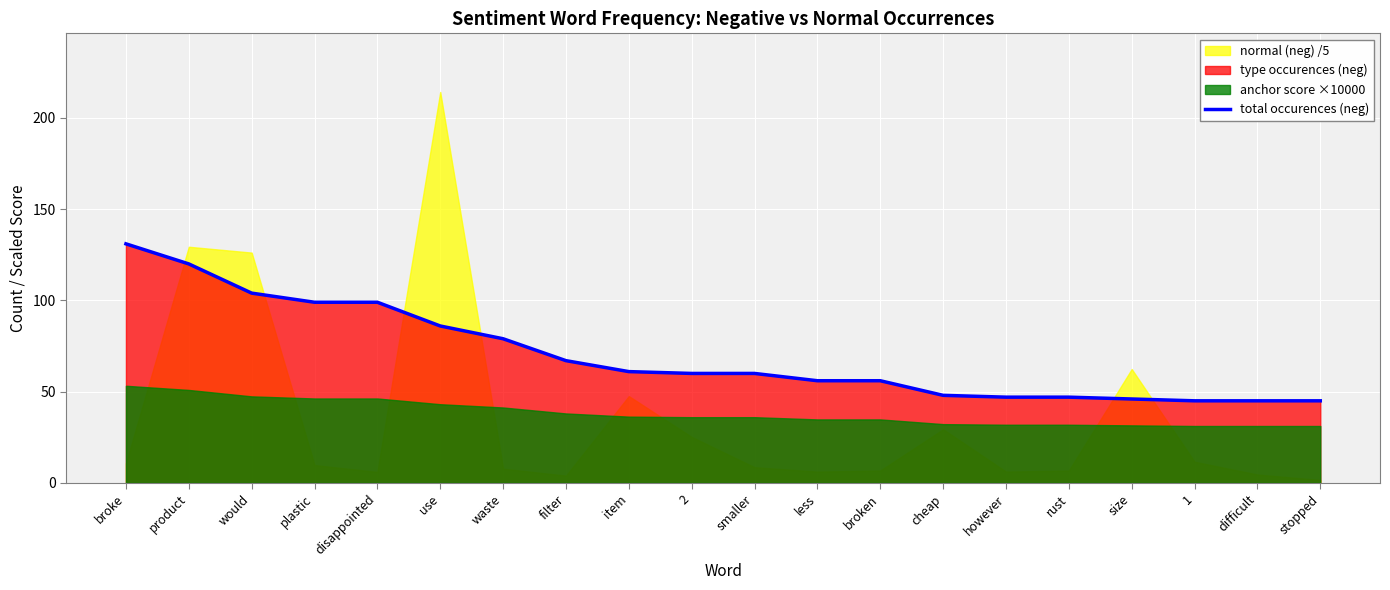

How many lines are shown in the chart?

1